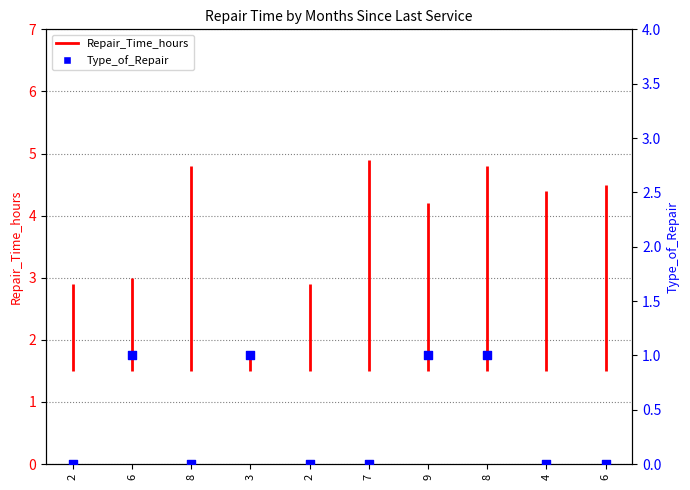

Which has a higher value, 2 or 2?

2